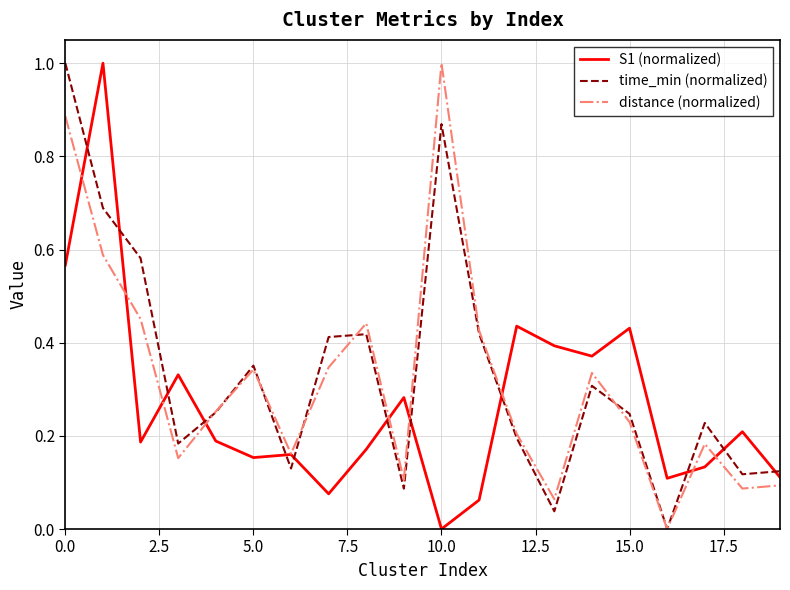

Does the chart display data point markers on the line(s)?

No